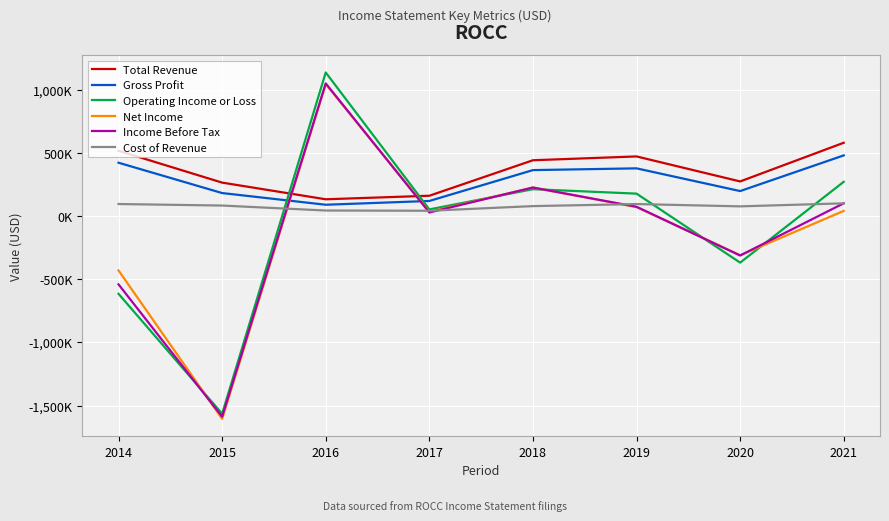

What are all the series names shown in the legend?

Total Revenue, Gross Profit, Operating Income or Loss, Net Income, Income Before Tax, Cost of Revenue